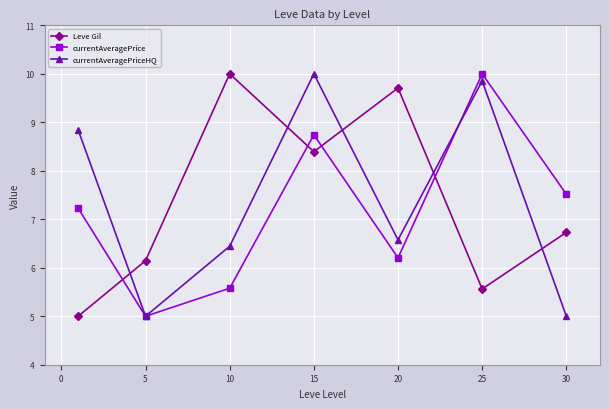

In Leve Gil, how many points are lower than both neighbors (excluding endpoints)?

2